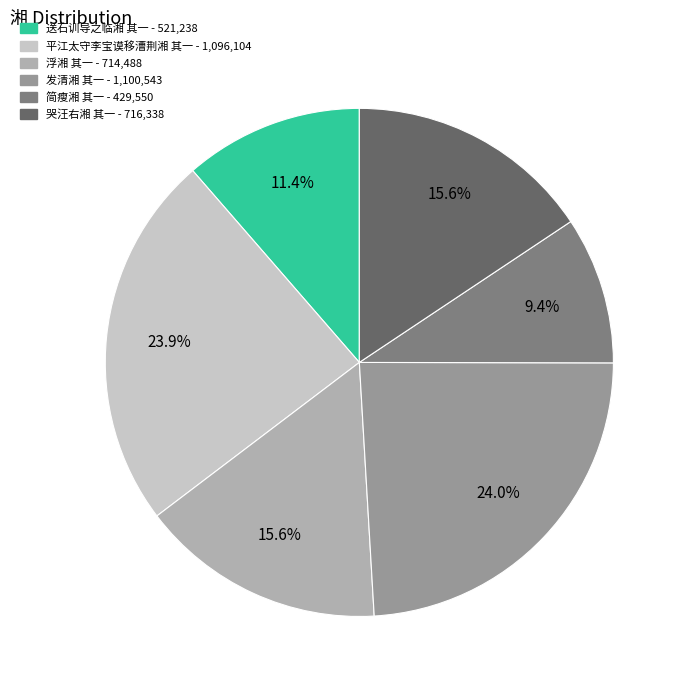

Do 简瘦湘 其一 and 平江太守李宝谟移漕荆湘 其一 together represent more than half of the pie?

No